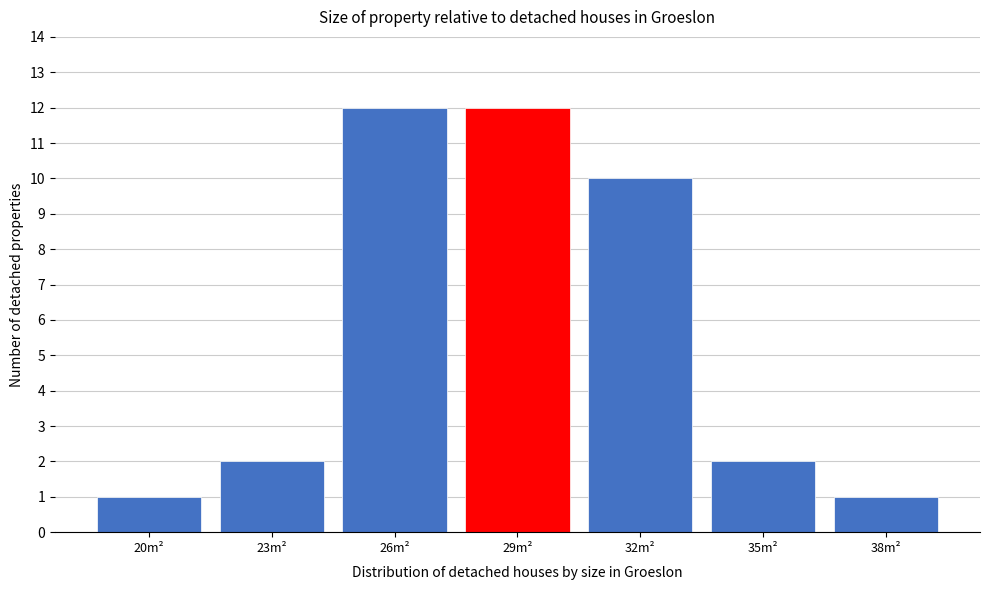

Reading right to left, what are all the values shown in this chart?

38m²=1	35m²=2	32m²=10	29m²=12	26m²=12	23m²=2	20m²=1